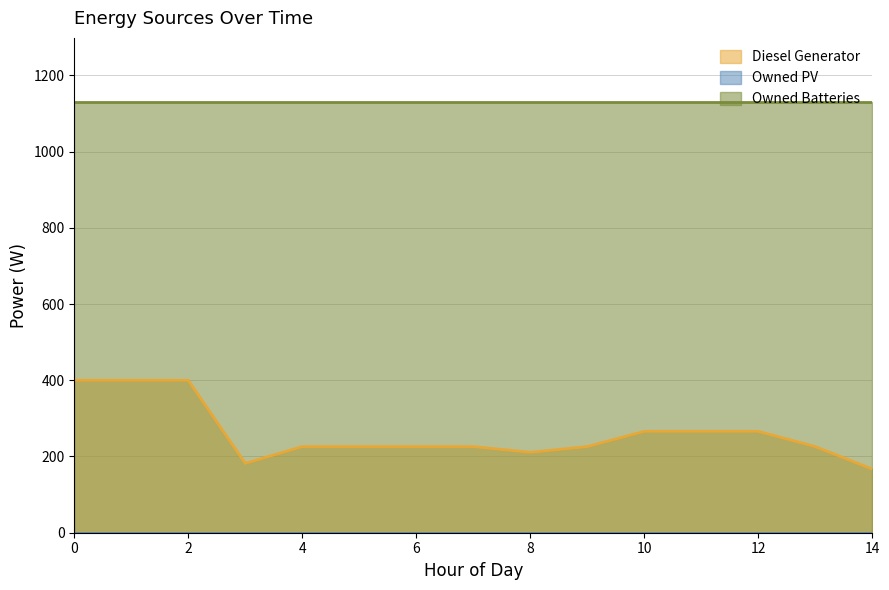

Does the chart have visible grid lines?

Yes